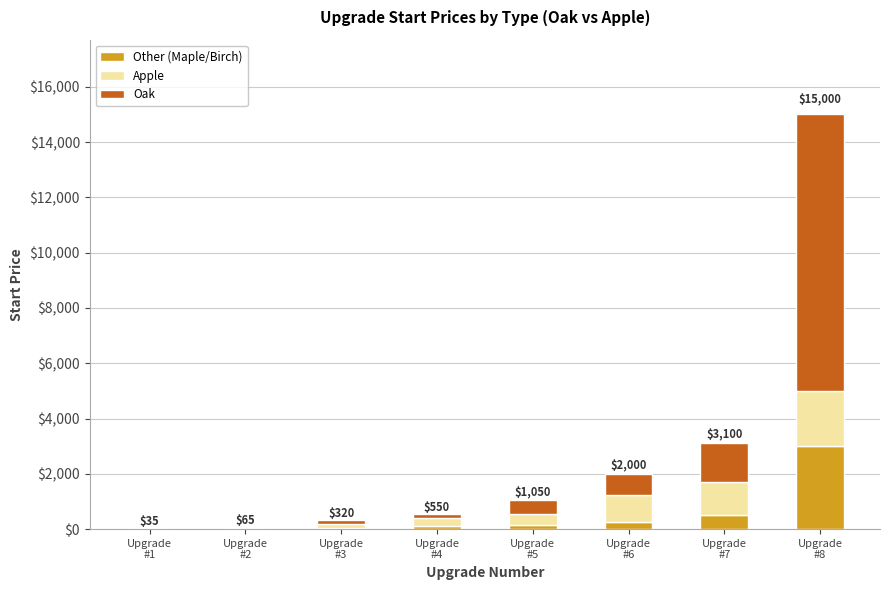

What is the maximum value for Other (Maple/Birch)?

3000